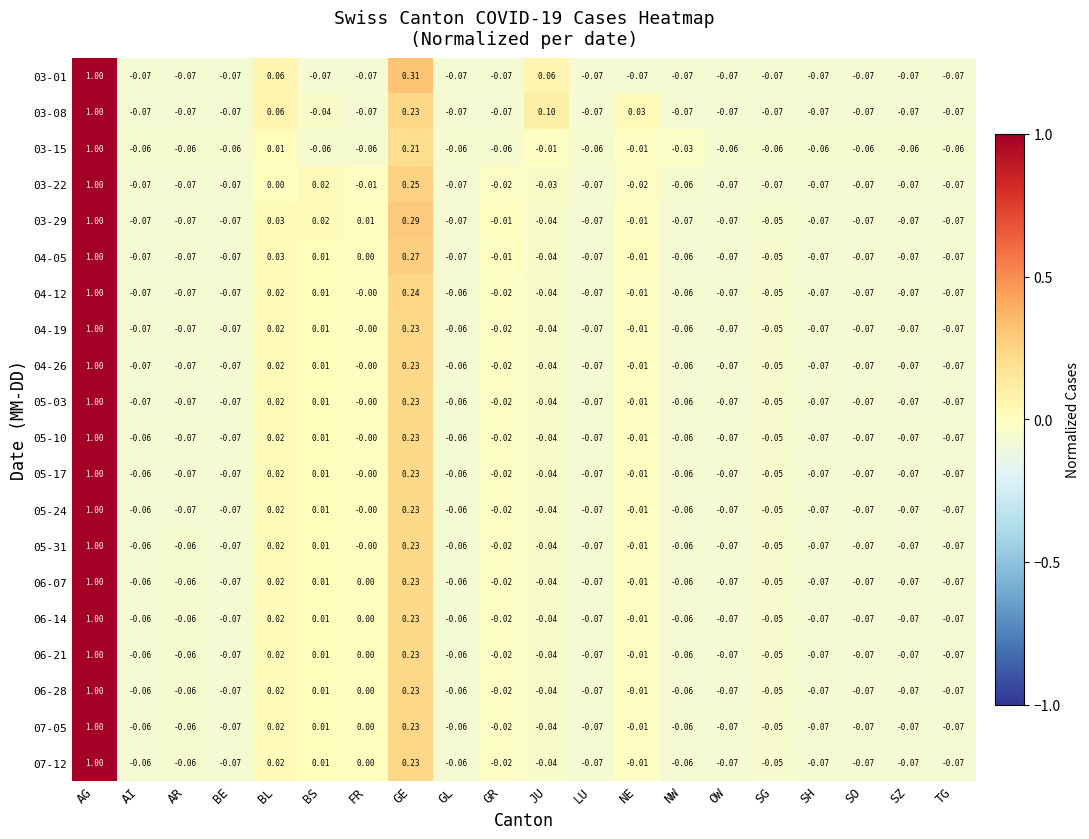

Is the value of 03-29 at TG greater than the value of 03-15 at GR?

No